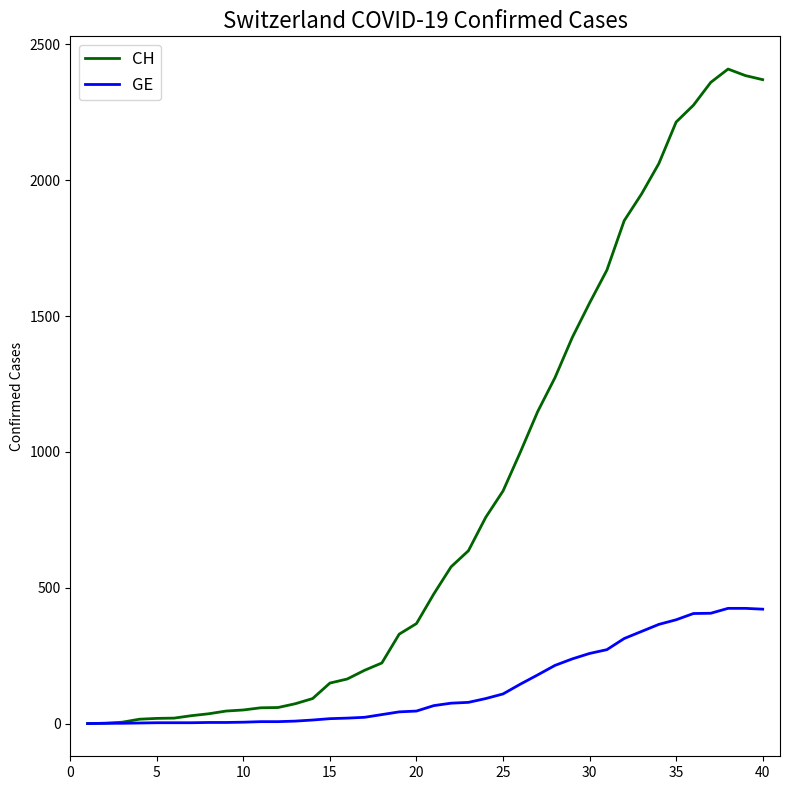

Which series has the largest range (max minus min)?

CH